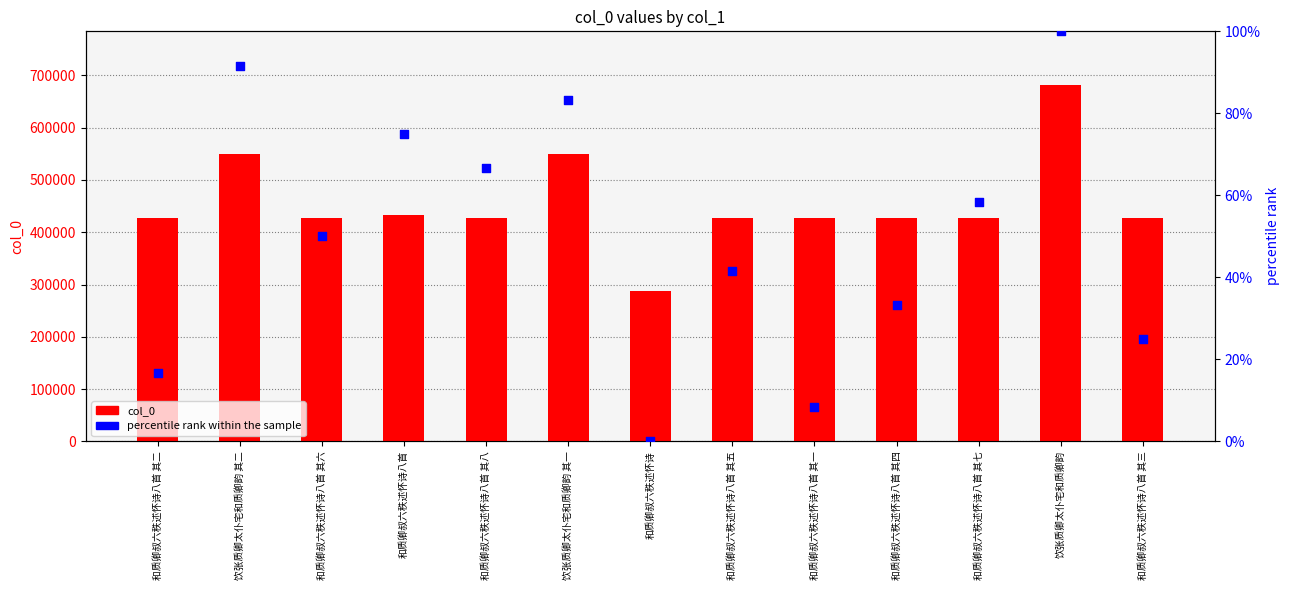

Which series reaches the maximum Y coordinate?

col_0